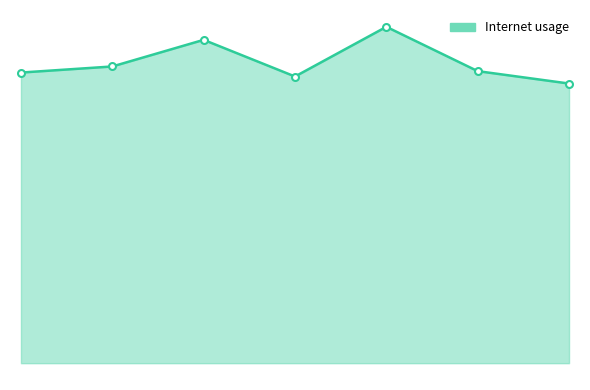

At which label is the value closest to 0?

303344